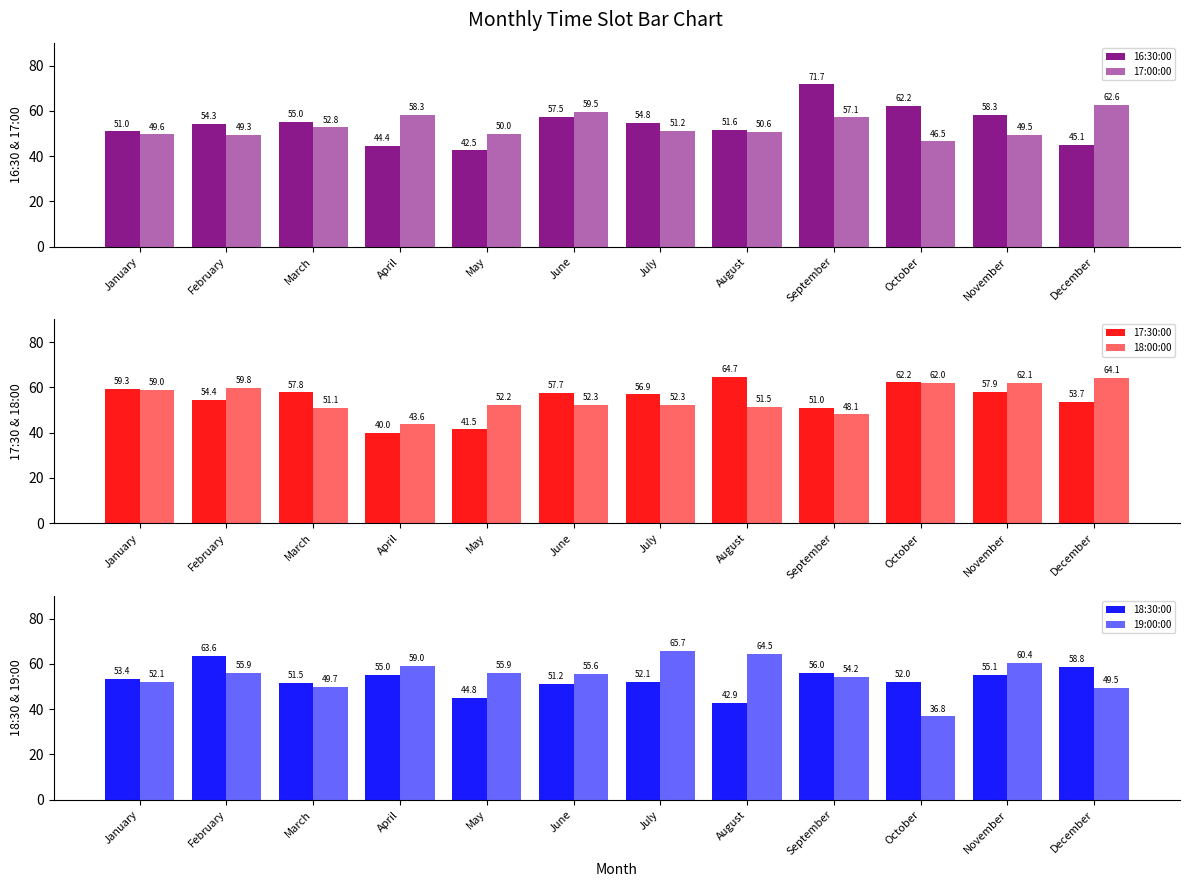

Is the value of 18:30:00 at September greater than the value of 19:00:00 at October?

Yes